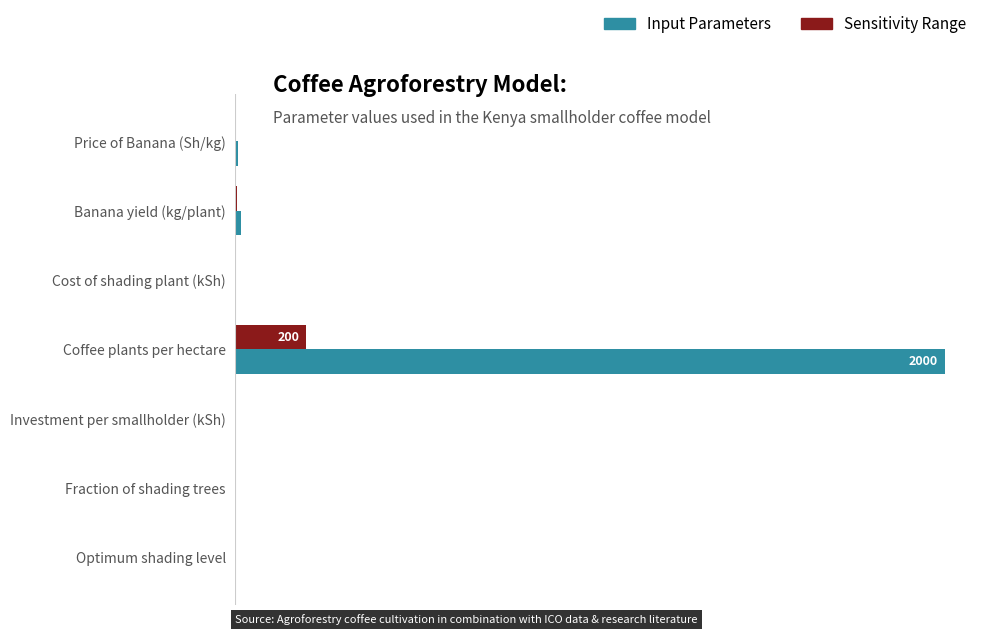

At which category is the sum across all series the highest?

Coffee plants per hectare